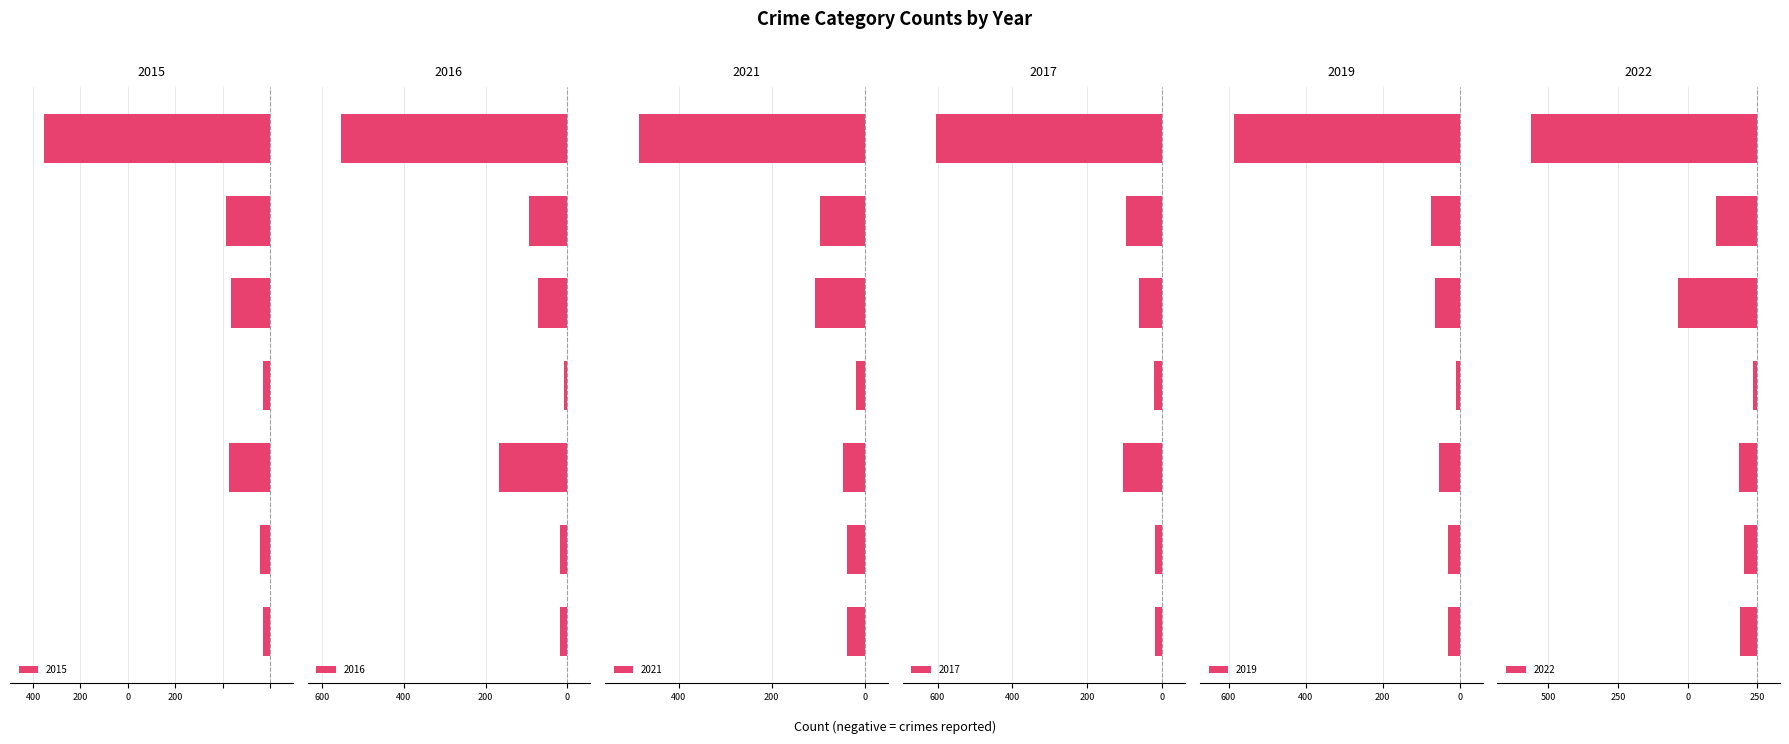

How many bars are there in total?

42